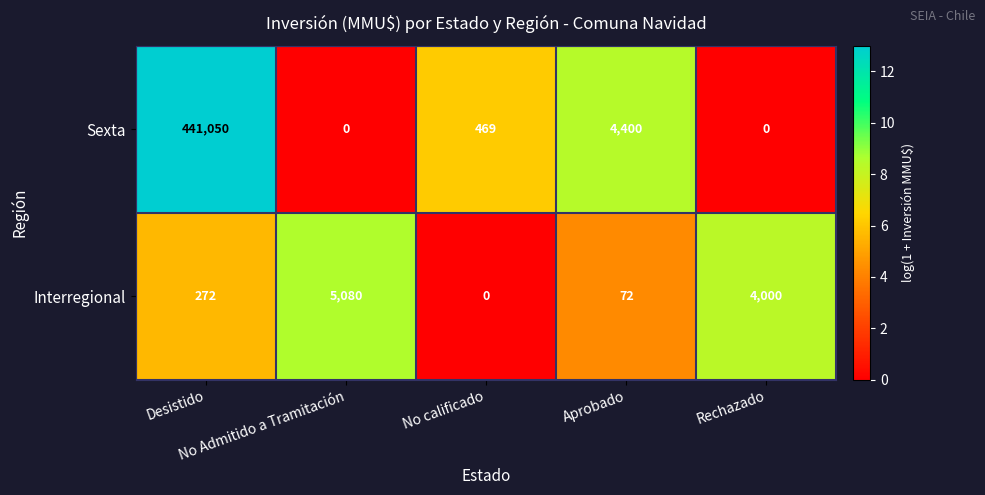

List the series in order of their peak value, highest first.

Sexta, Interregional